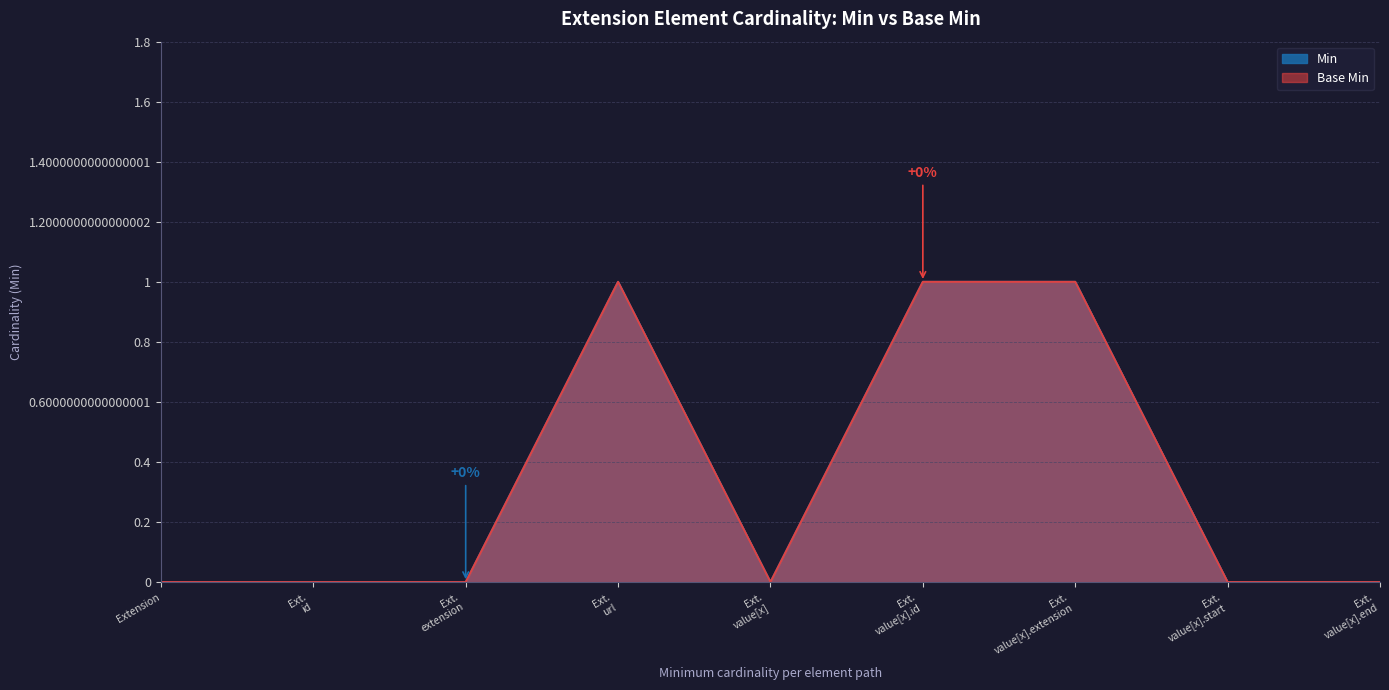

True or false: Min has more than 0 points higher than both neighbors.

True